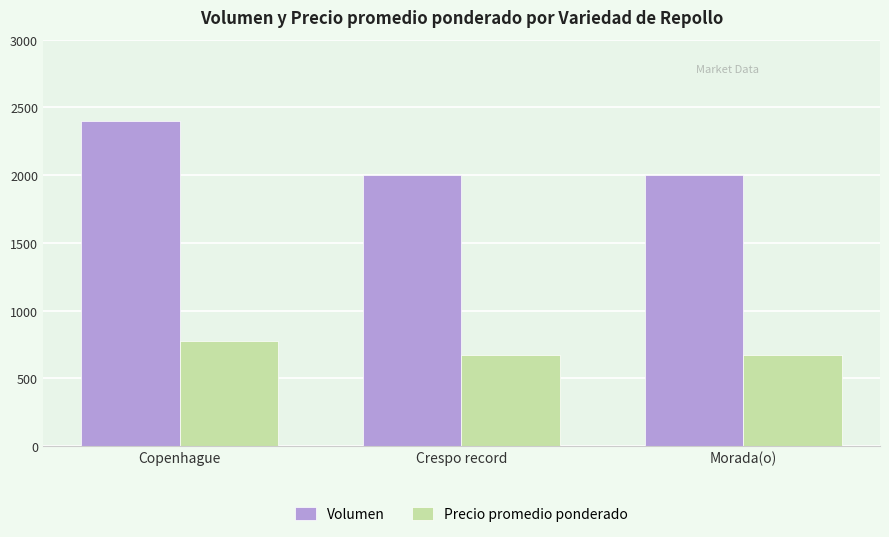

What is the difference between the maximum and minimum values in the Precio promedio ponderado series?

100